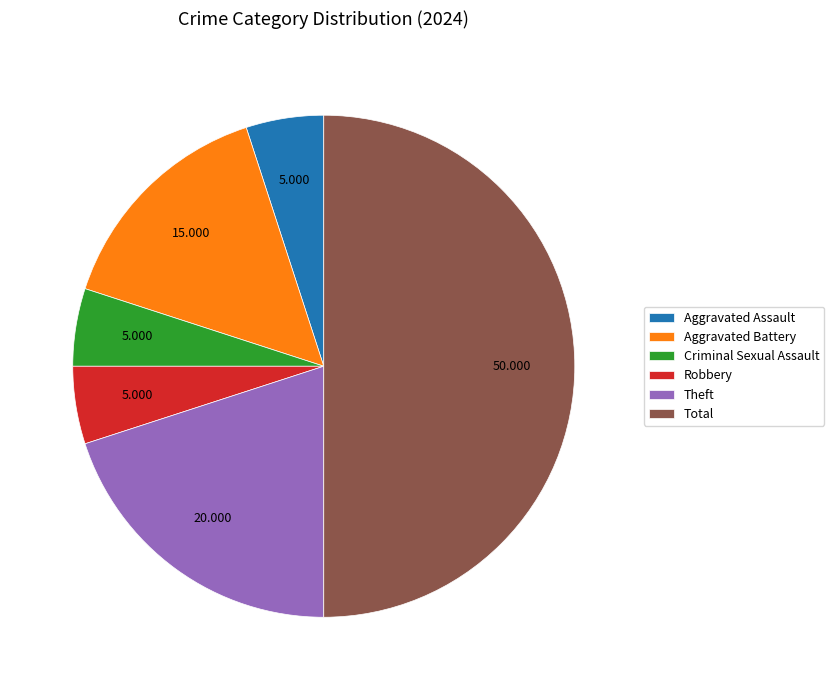

Approximately how many times larger is the value at Total compared to Aggravated Assault?

10.0